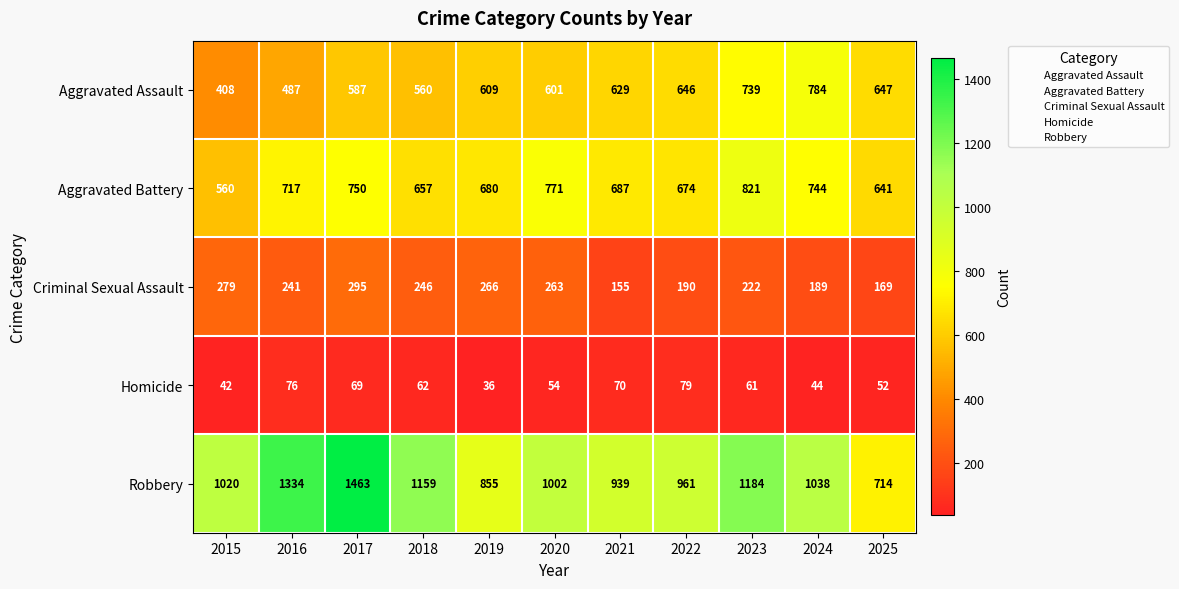

The value of Criminal Sexual Assault at 2017 is 486. True or false?

False